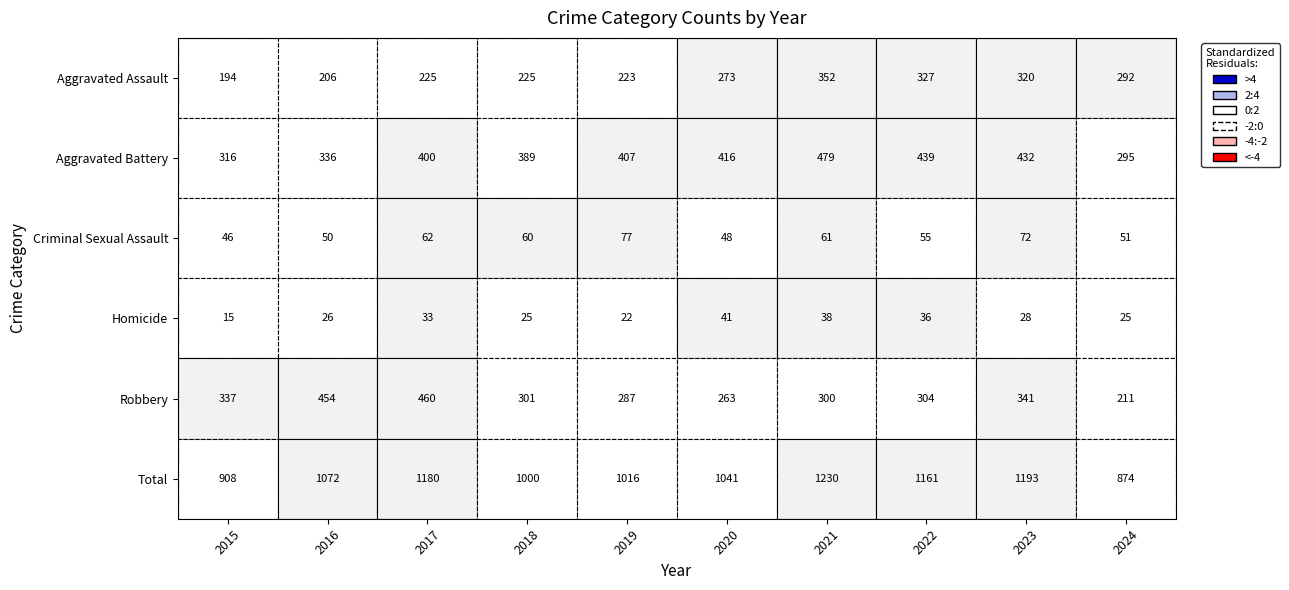

At which label is Total closest to 1052?

2020